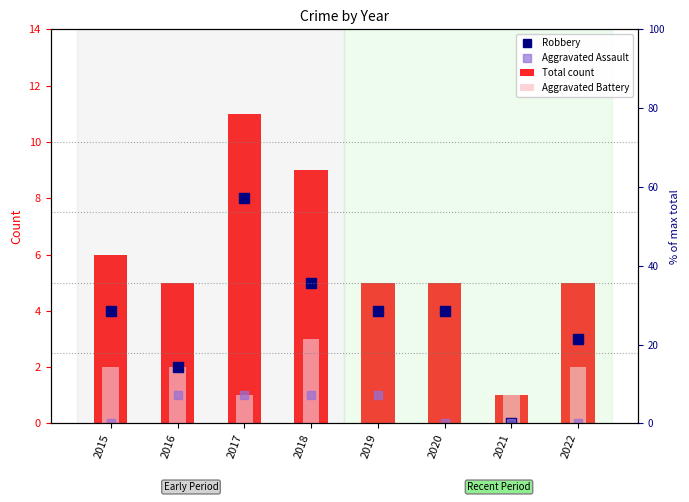

Rank the series by their maximum value, from lowest to highest.

Aggravated Assault, Aggravated Battery, Robbery, Total count